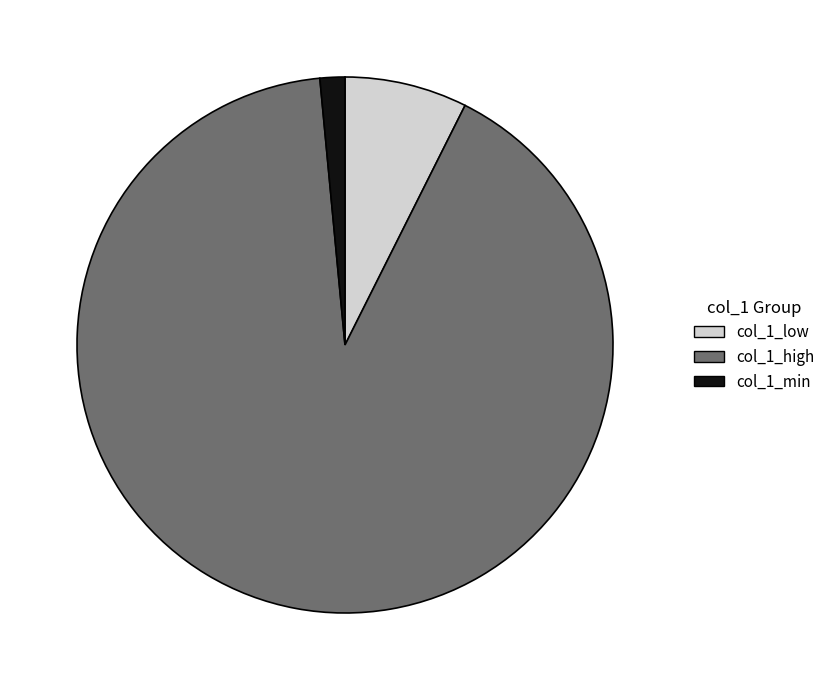

What is the largest slice in the pie chart?

col_1_high